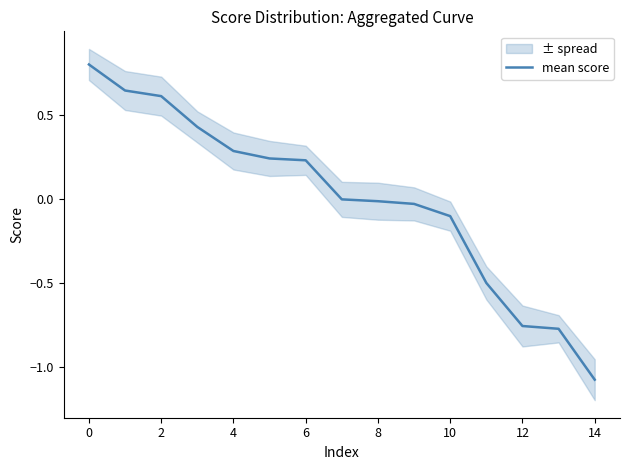

What is the maximum value for mean score?

0.8